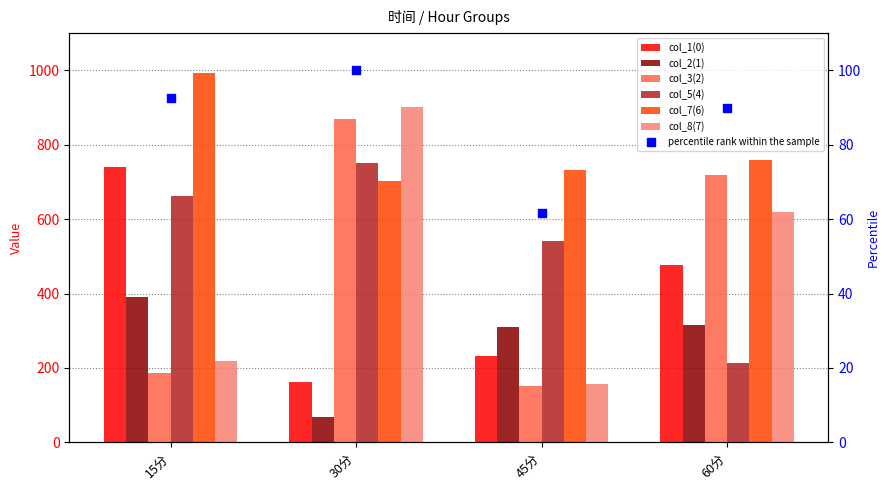

At how many categories does at least one series exceed 644?

4